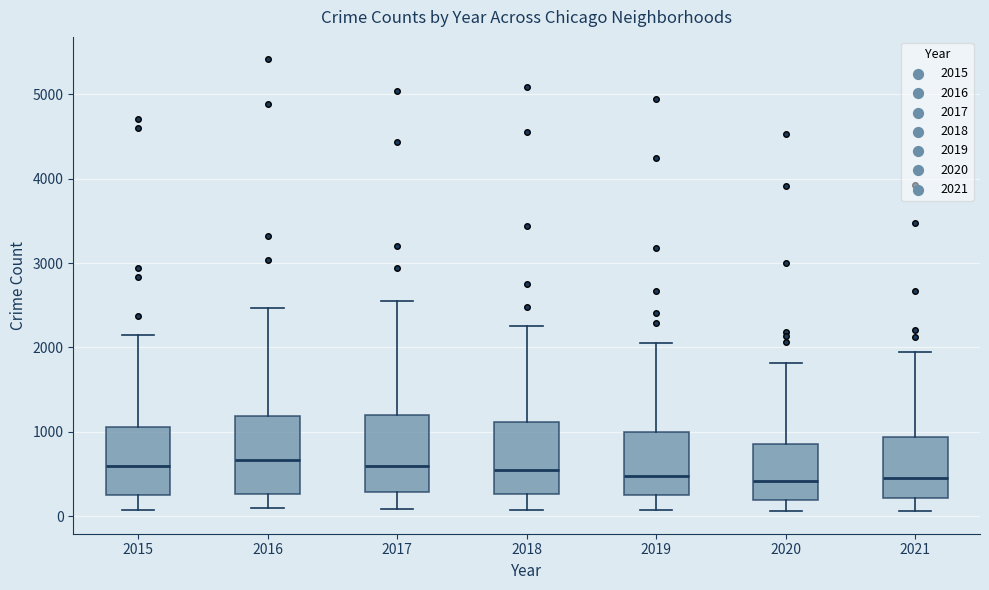

Where is the lower edge of the box at x = 2016 on the y-axis? The values are not printed on the chart, so give them approximately, as read against the axis.

300